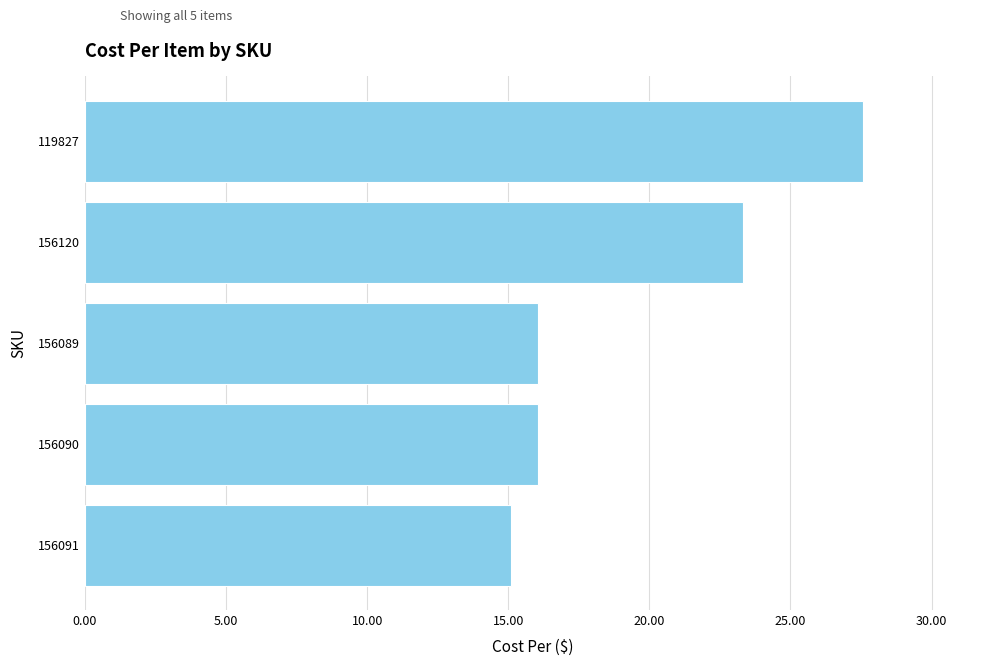

Which category has the highest value across all series?

119827